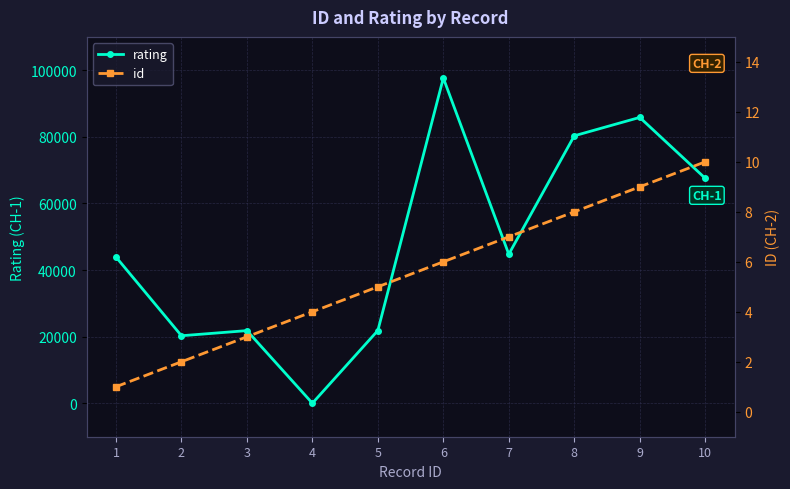

What is the highest value of the id series?

10